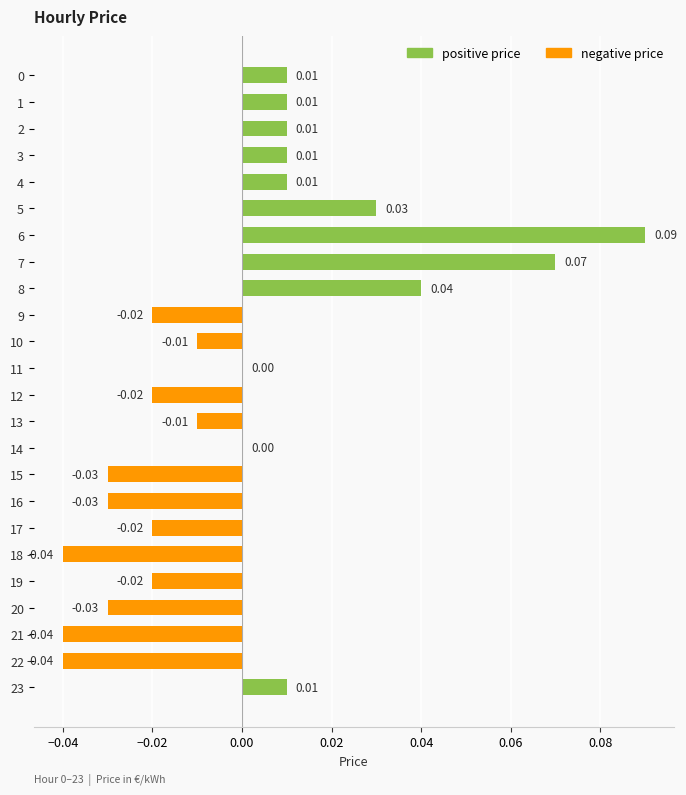

Which has a higher value, 13 or 20?

13